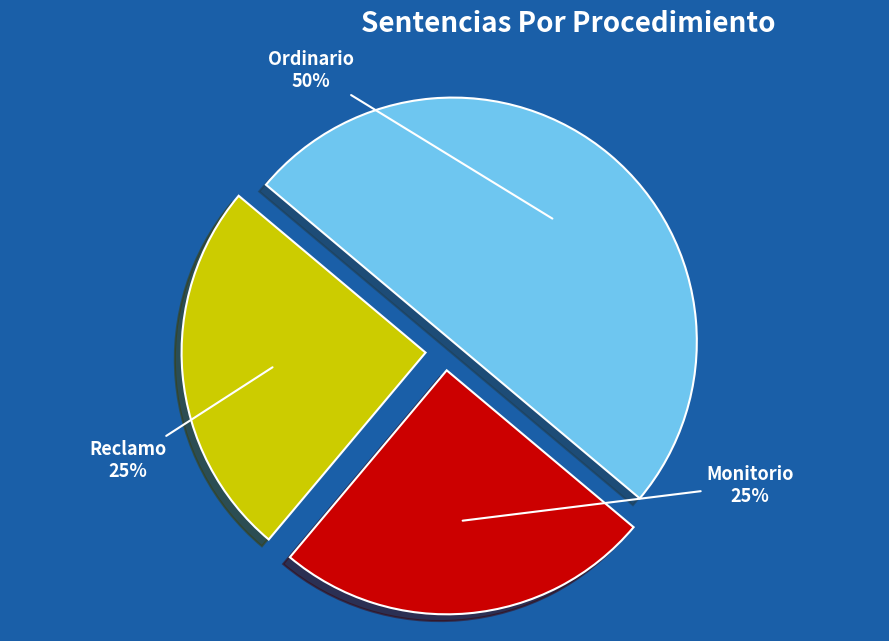

Is Reclamo the majority of the pie?

No